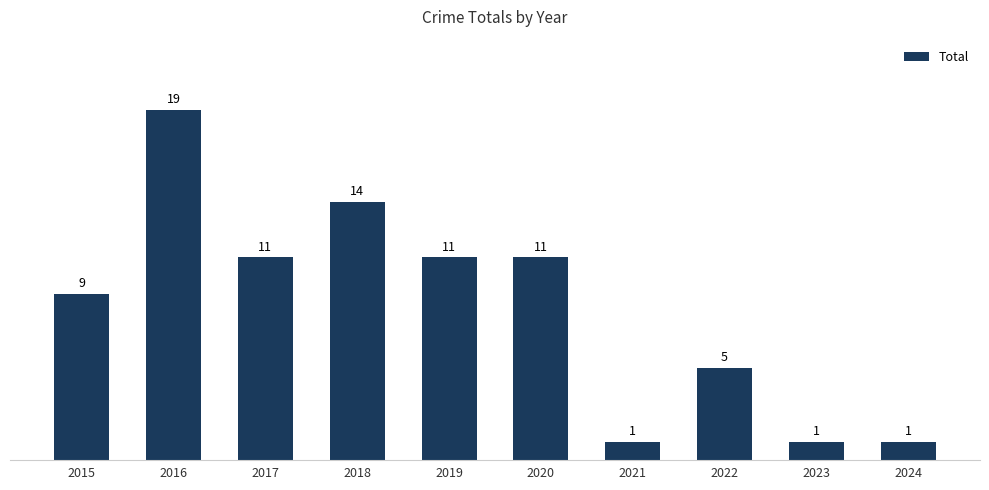

Are the bars grouped side by side (vs. stacked)?

No